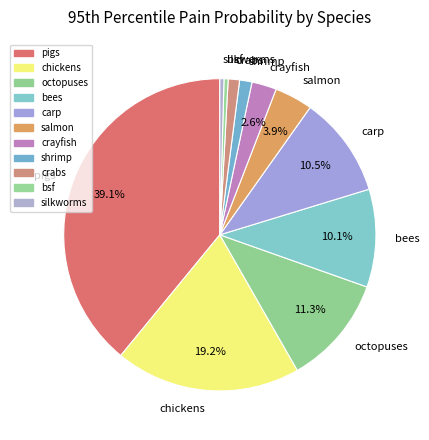

To the nearest percent, what portion does octopuses represent?

11%